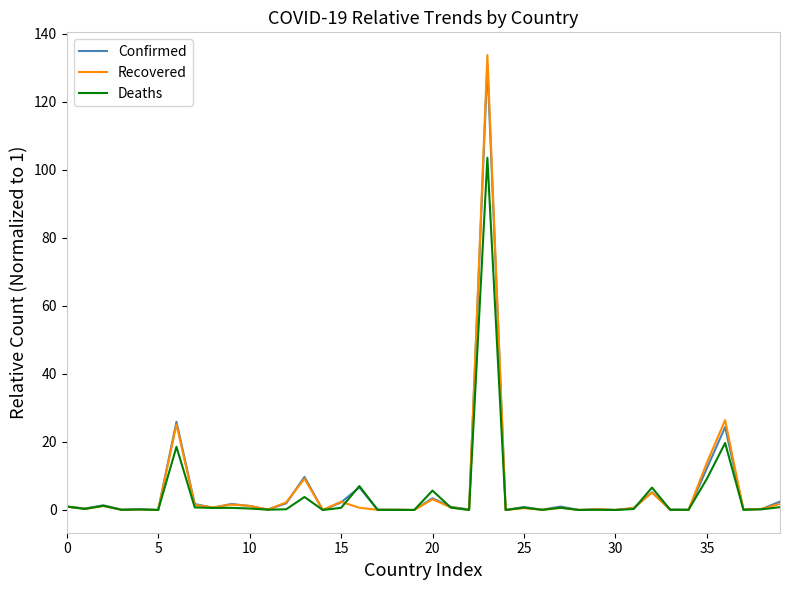

Which series has the widest spread of values?

Recovered